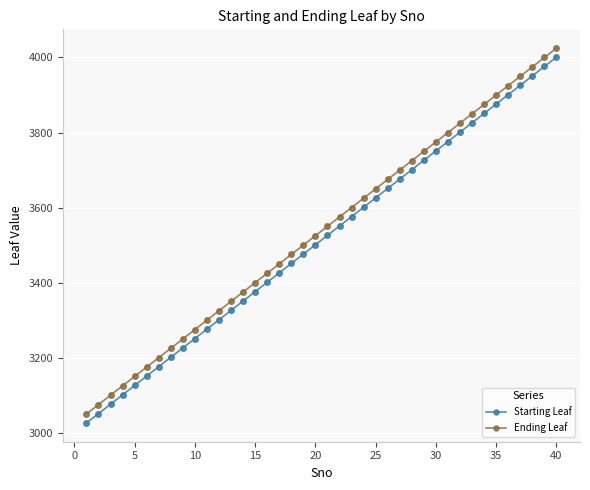

Which series has the largest total across all categories?

Ending Leaf